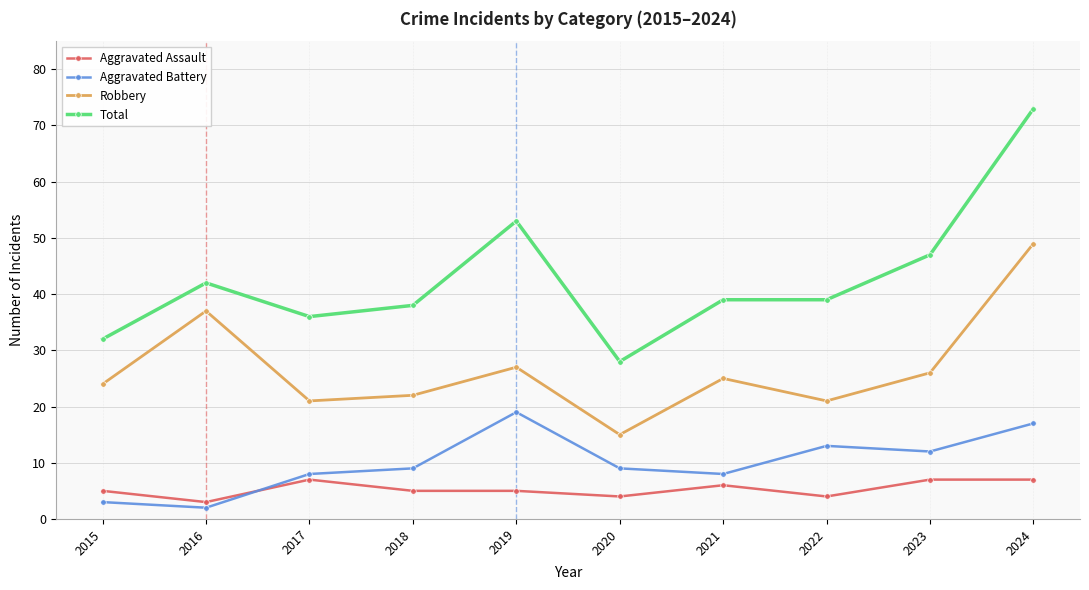

Read the Aggravated Assault value at 2015.

5